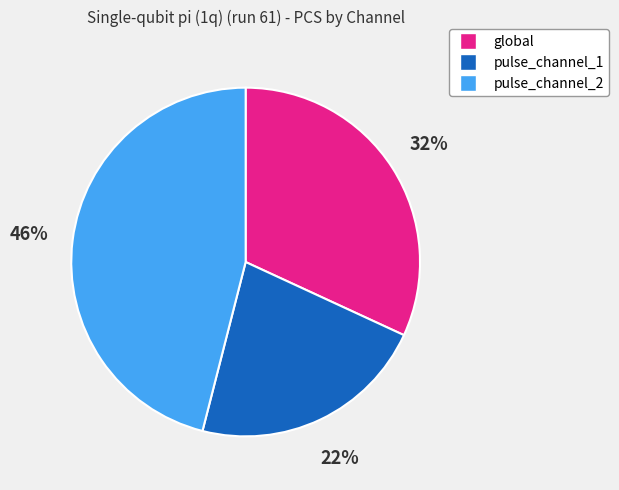

Which category has the smallest portion of the pie?

pulse_channel_1